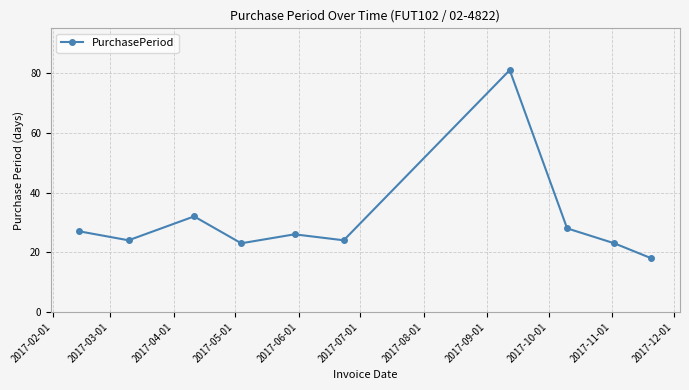

What is the value of the 6th point from the left?

24